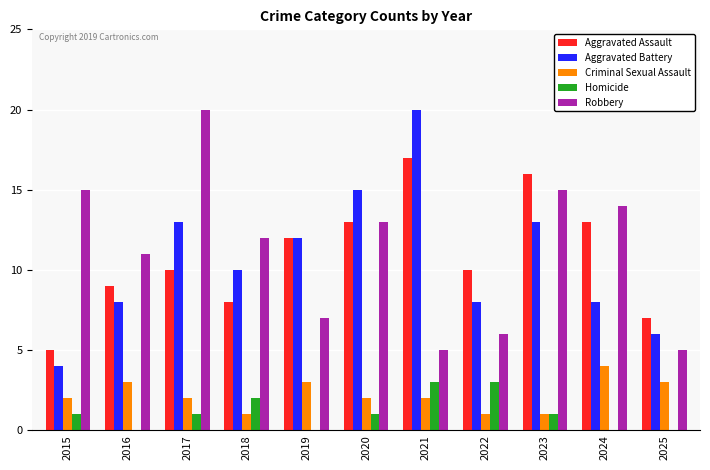

Reading left to right, transcribe all the data shown in this chart.

Aggravated Assault: 2015=5	2016=9	2017=10	2018=8	2019=12	2020=13	2021=17	2022=10	2023=16	2024=13	2025=7
Aggravated Battery: 2015=4	2016=8	2017=13	2018=10	2019=12	2020=15	2021=20	2022=8	2023=13	2024=8	2025=6
Criminal Sexual Assault: 2015=2	2016=3	2017=2	2018=1	2019=3	2020=2	2021=2	2022=1	2023=1	2024=4	2025=3
Homicide: 2015=1	2016=0	2017=1	2018=2	2019=0	2020=1	2021=3	2022=3	2023=1	2024=0	2025=0
Robbery: 2015=15	2016=11	2017=20	2018=12	2019=7	2020=13	2021=5	2022=6	2023=15	2024=14	2025=5